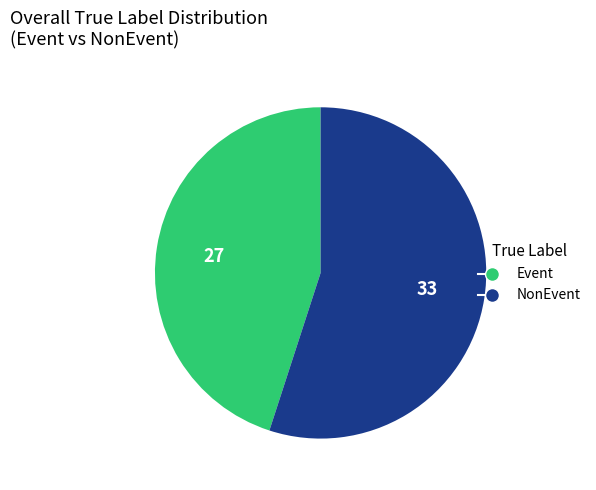

Count the number of slices in the pie.

2